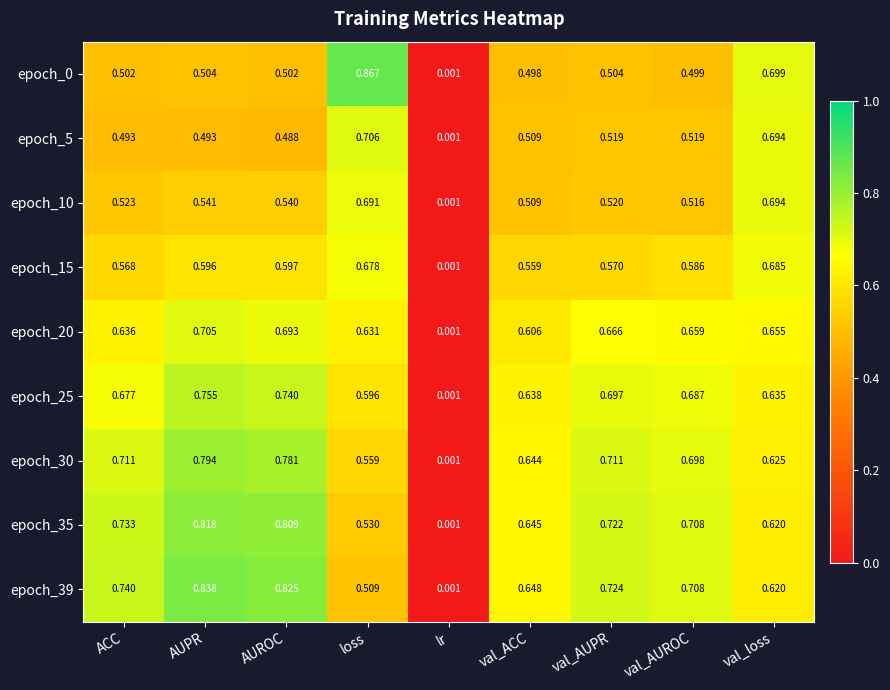

At which category is the sum across all series the highest?

AUPR